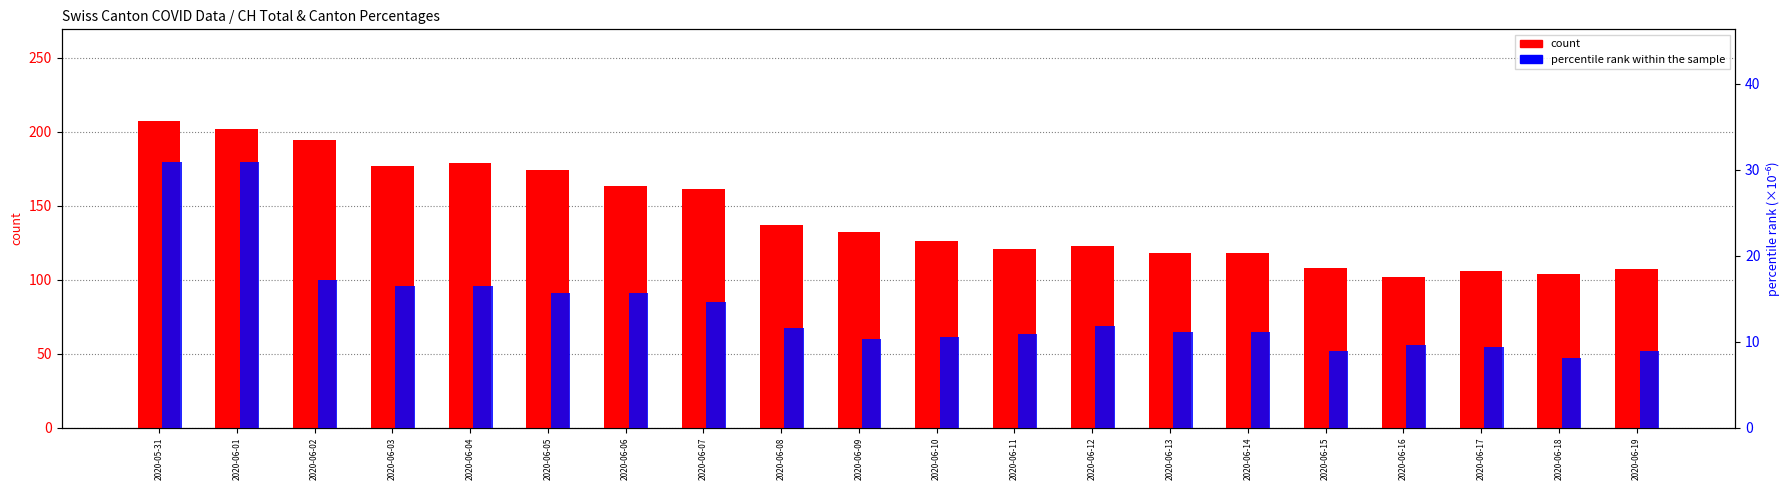

What is the label of the 3rd bar from the left?

2020-06-02